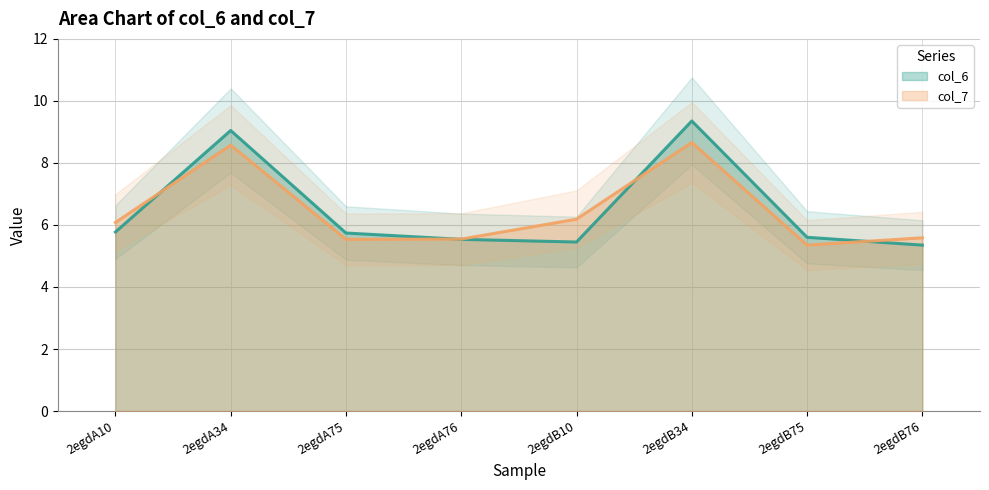

Reading right to left, list all the values displayed in this chart.

col_6: 2egdB76=5.3	2egdB75=5.6	2egdB34=9.4	2egdB10=5.5	2egdA76=5.5	2egdA75=5.7	2egdA34=9.0	2egdA10=5.8
col_7: 2egdB76=5.6	2egdB75=5.3	2egdB34=8.7	2egdB10=6.2	2egdA76=5.5	2egdA75=5.5	2egdA34=8.6	2egdA10=6.1